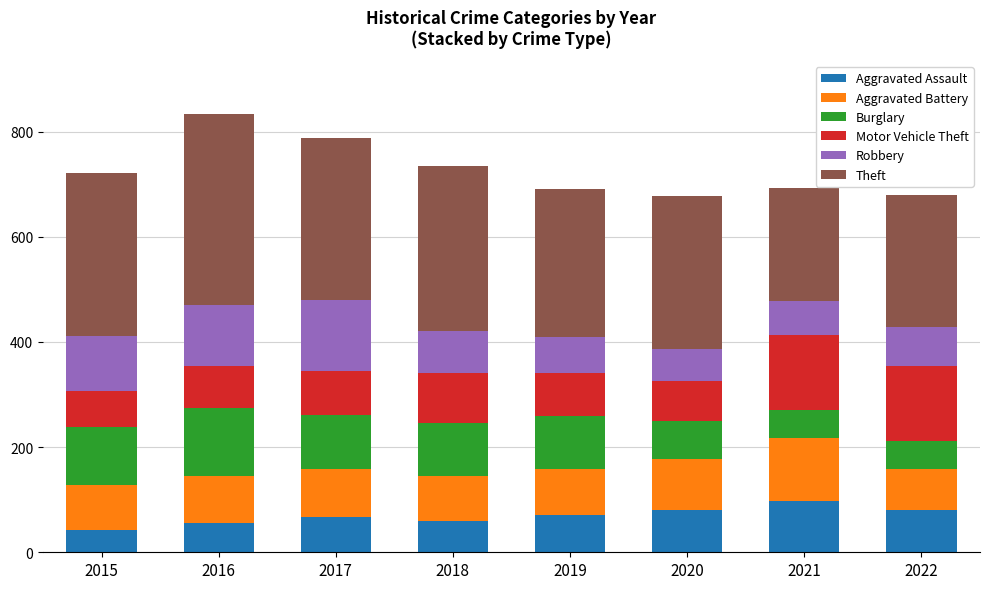

What is the highest value of the Aggravated Assault series?

97